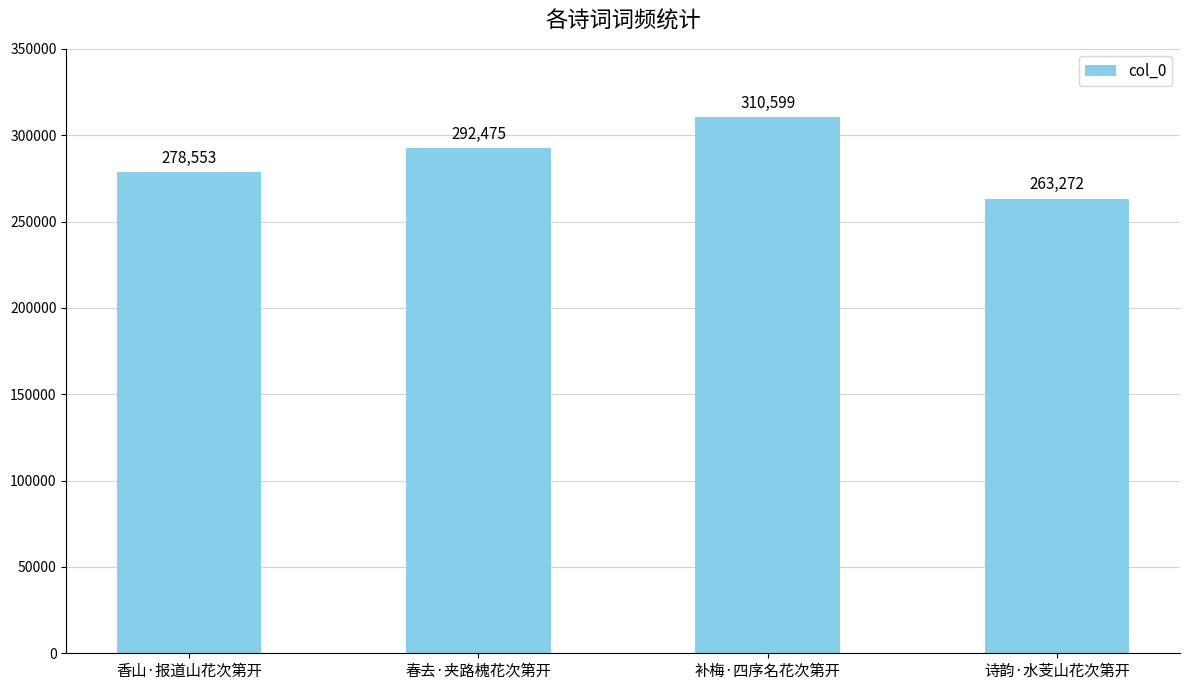

Is it true that the value at 补梅·四序名花次第开 is 310599?

True